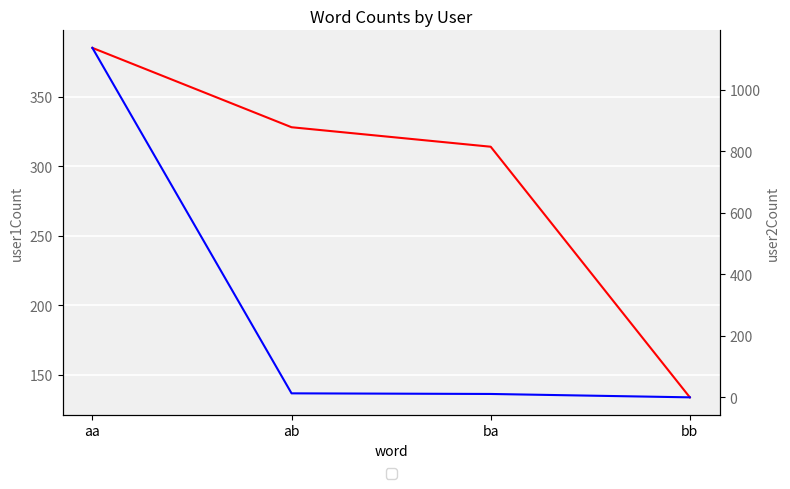

What is the value of the user2Count point at the 2nd from the left?

13